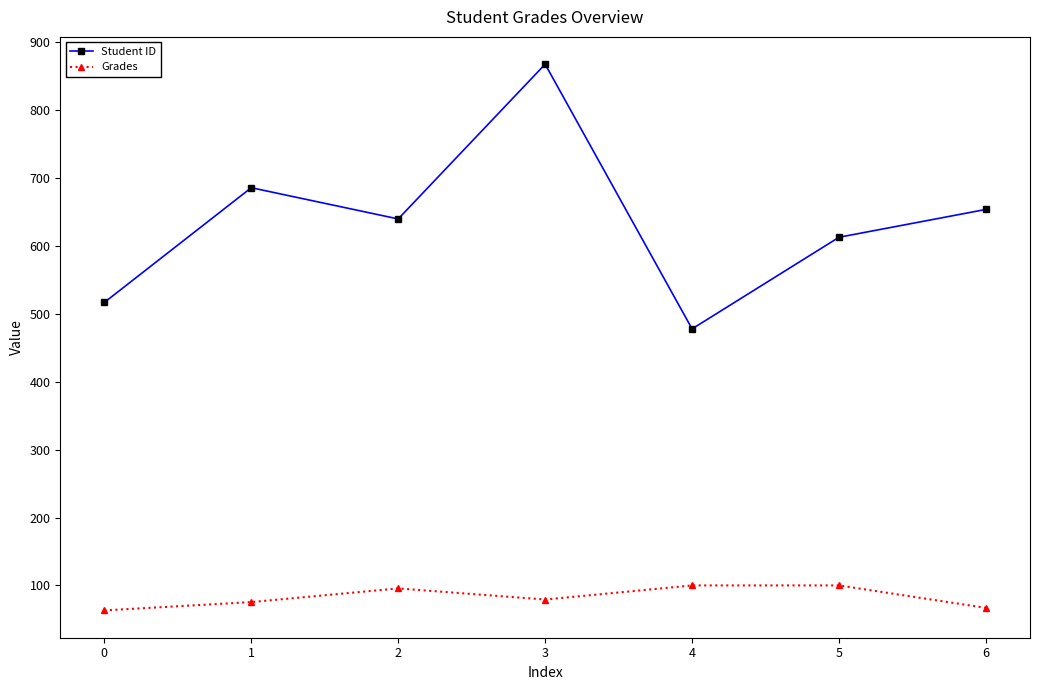

Reading right to left, list all the values displayed in this chart.

Student ID: 654.0	613.0	478.0	868.0	640.0	686.0	517.0
Grades: 66.9	100.0	100.0	79.2	95.6	75.5	63.2